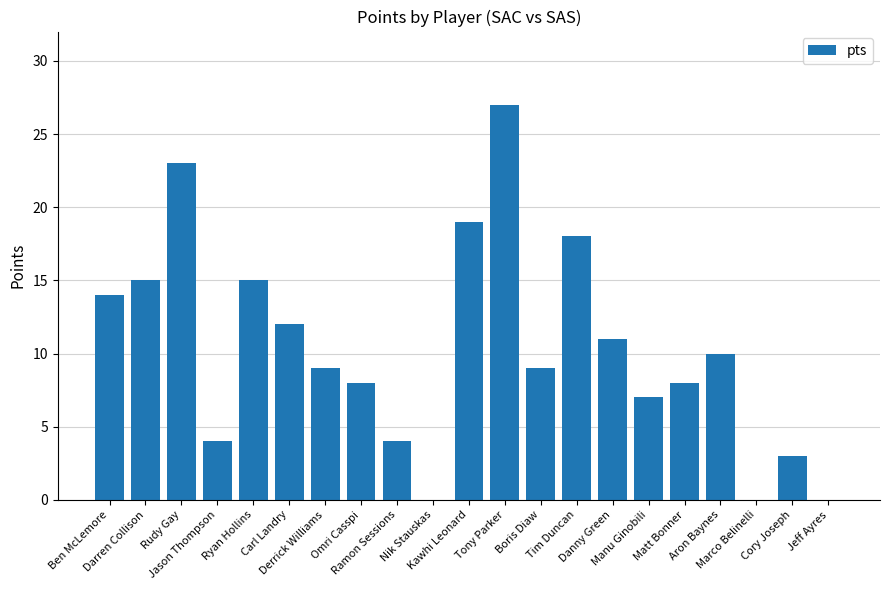

Between Rudy Gay and Carl Landry, which is larger?

Rudy Gay